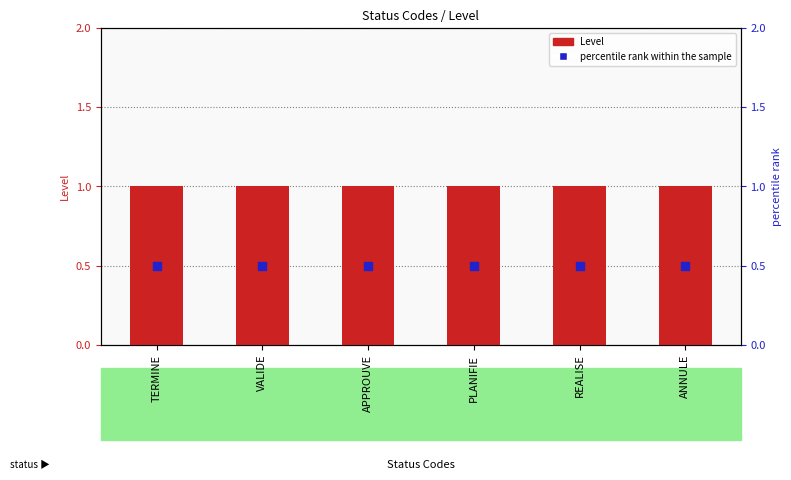

At which category is the sum across all series the highest?

TERMINE